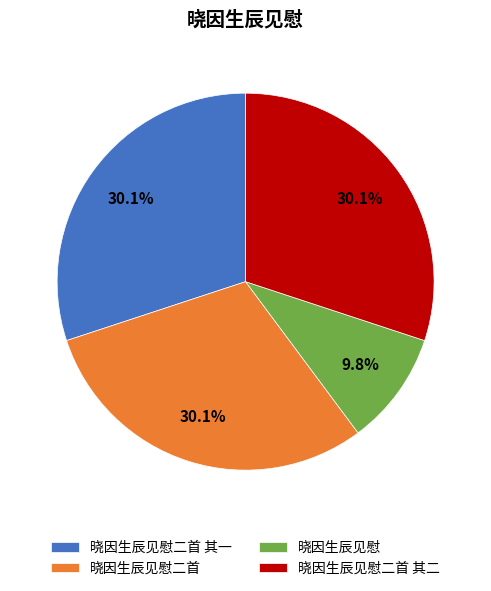

What is the smallest slice in the pie chart?

晓因生辰见慰